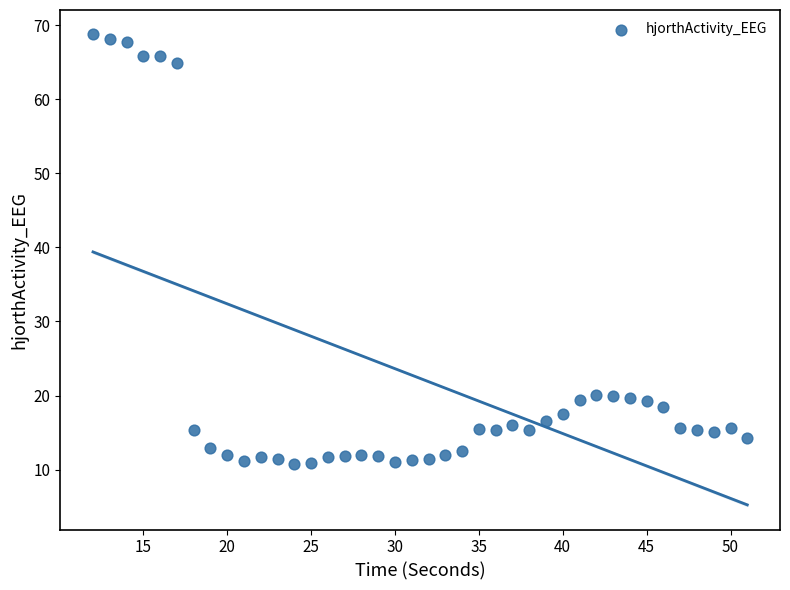

What is the range of Y values (max minus min)?

58.1